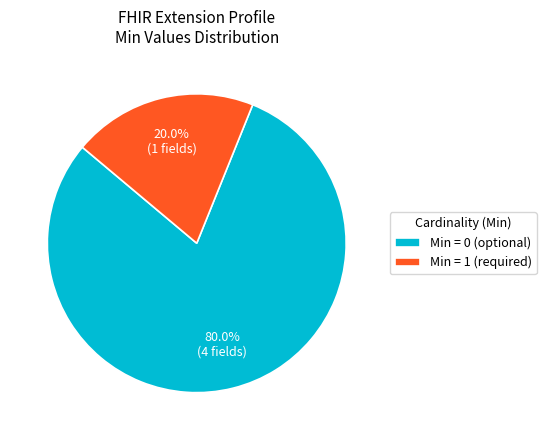

Rank the categories by value from lowest to highest.

Min = 1 (required), Min = 0 (optional)